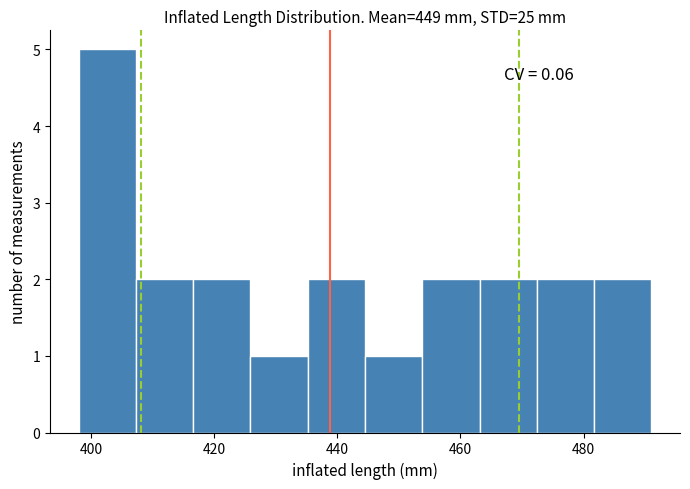

Over which range of the x-axis is the bar tallest?

398 to 408